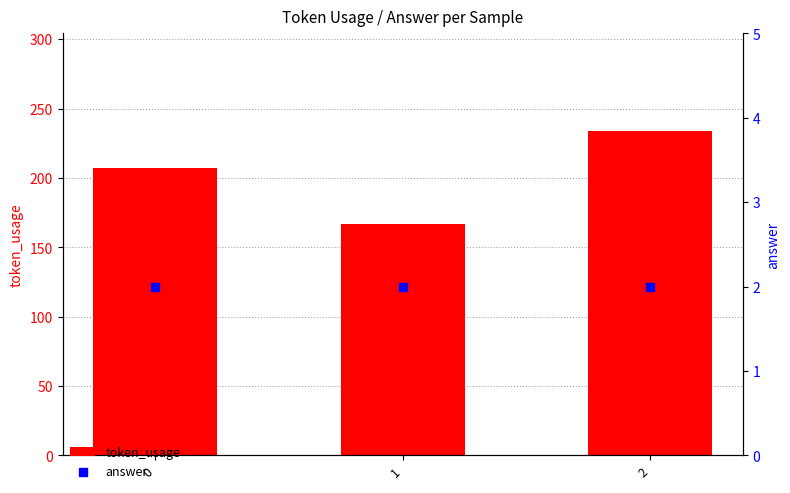

Is the value of answer at 2 greater than the value of token_usage at 1?

No